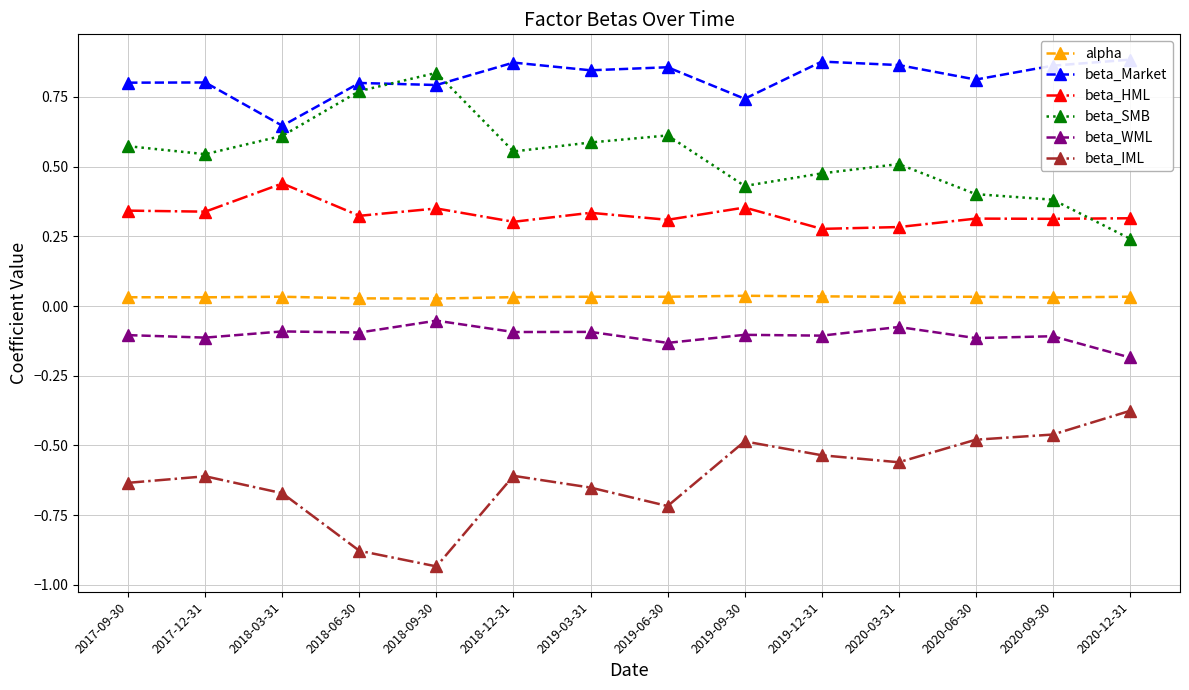

True or false: beta_IML and alpha cross at least once.

False